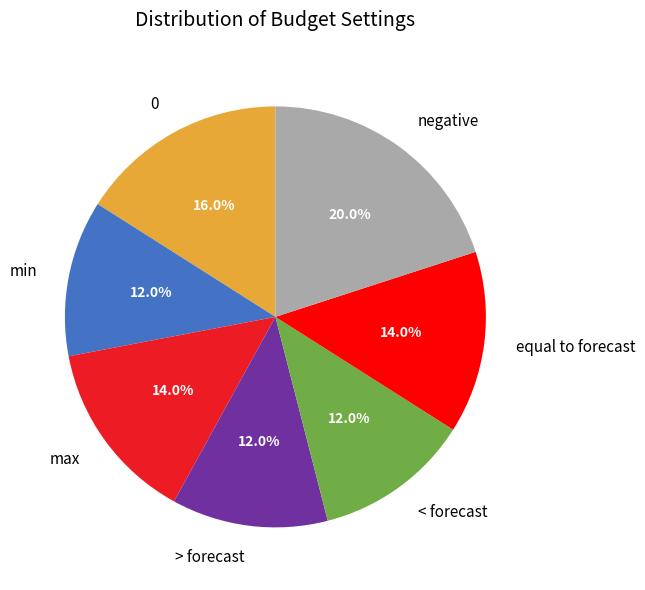

Combined, do equal to forecast and > forecast account for over 50%?

No